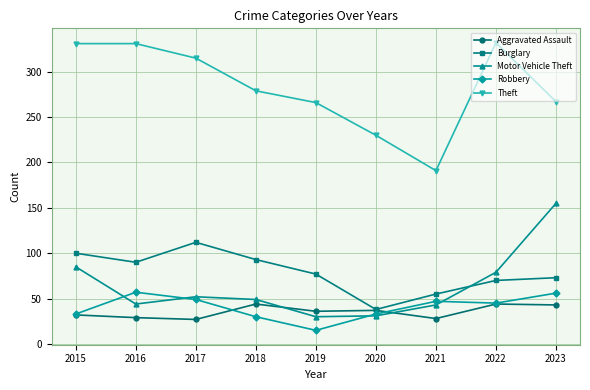

Is the value of Theft at 2020 greater than the value of Motor Vehicle Theft at 2015?

Yes